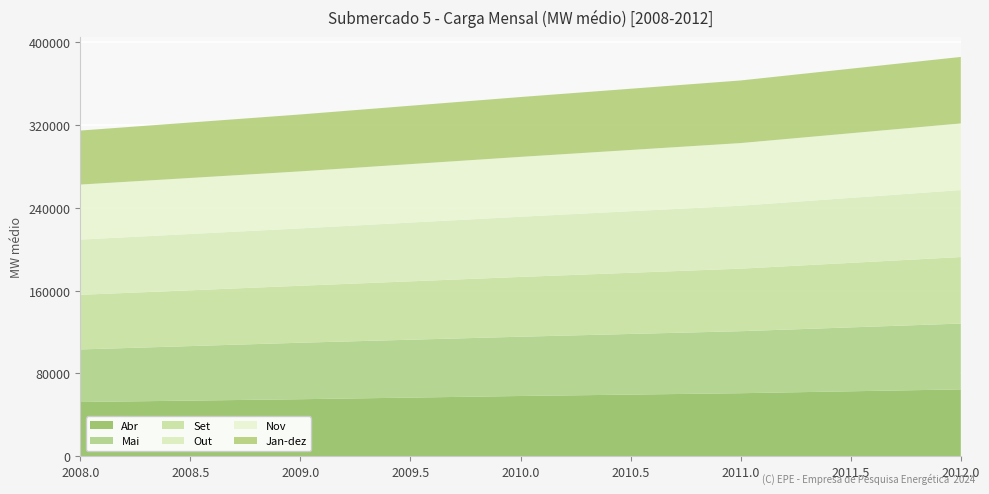

Reading left to right, list all the values displayed in this chart.

Abr: 2008=52439	2009=55142	2010=58259	2011=60948	2012=64658
Mai: 2008=50793	2009=54583	2010=57278	2011=59922	2012=63584
Set: 2008=52788	2009=55065	2010=57786	2011=60445	2012=64288
Out: 2008=53374	2009=55408	2010=58146	2011=60827	2012=64711
Nov: 2008=53177	2009=55133	2010=57857	2011=60527	2012=64401
Jan-dez: 2008=52189	2009=54995	2010=57838	2011=60505	2012=64262